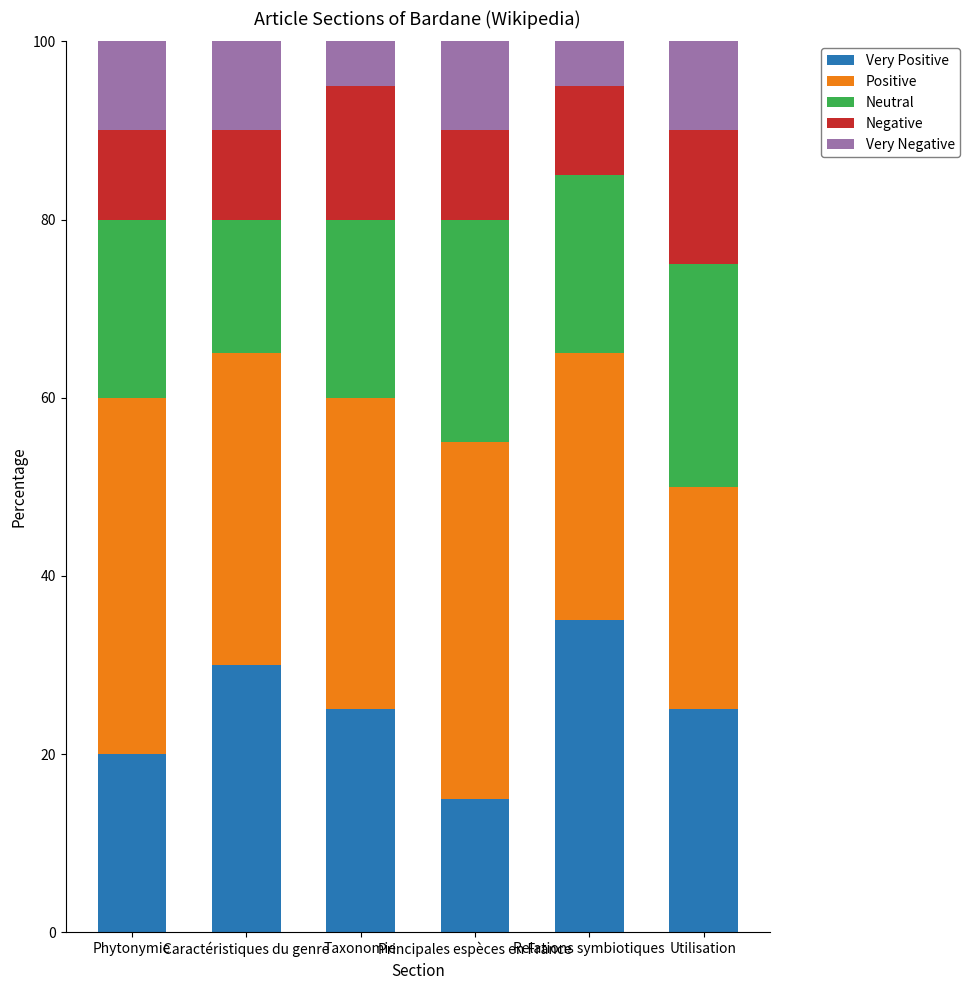

What is the label of the 6th bar from the right?

Phytonymie